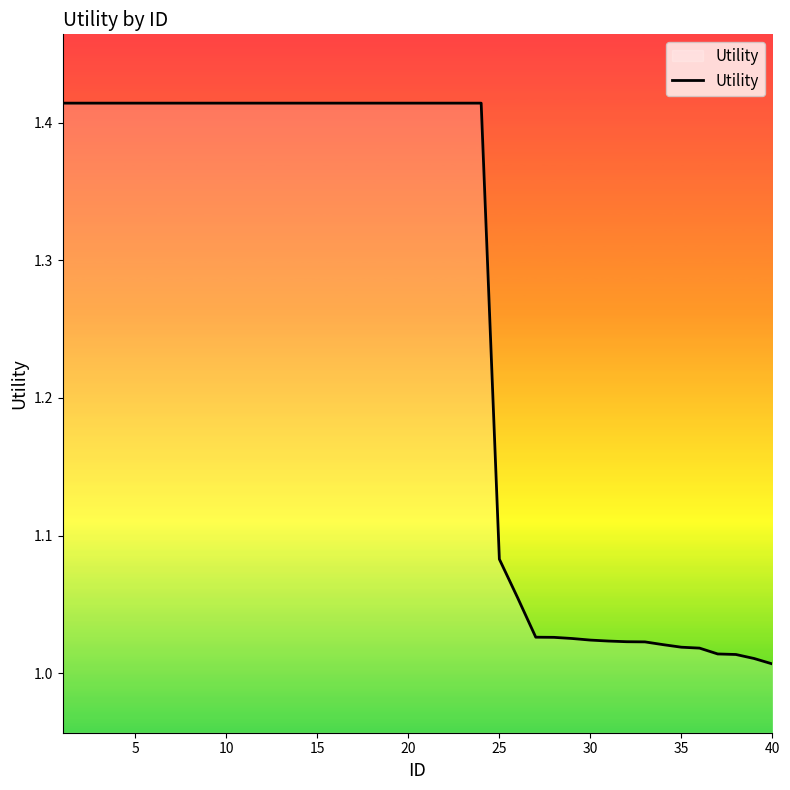

What is the difference between the maximum and minimum values?

0.4